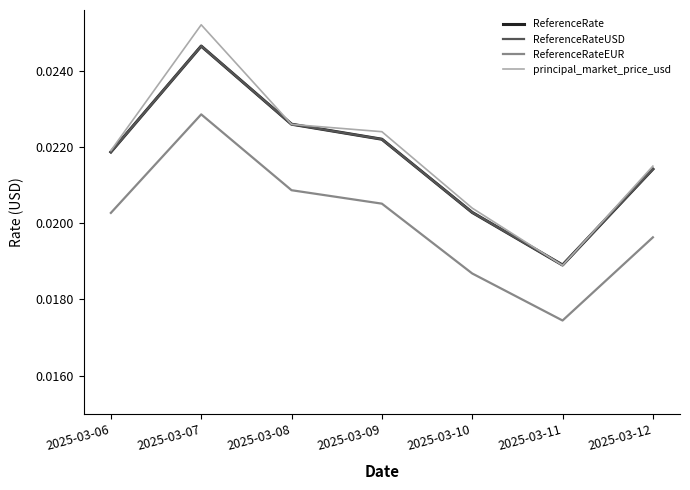

True or false: ReferenceRate has a value of 0.0 at 2025-03-06.

True